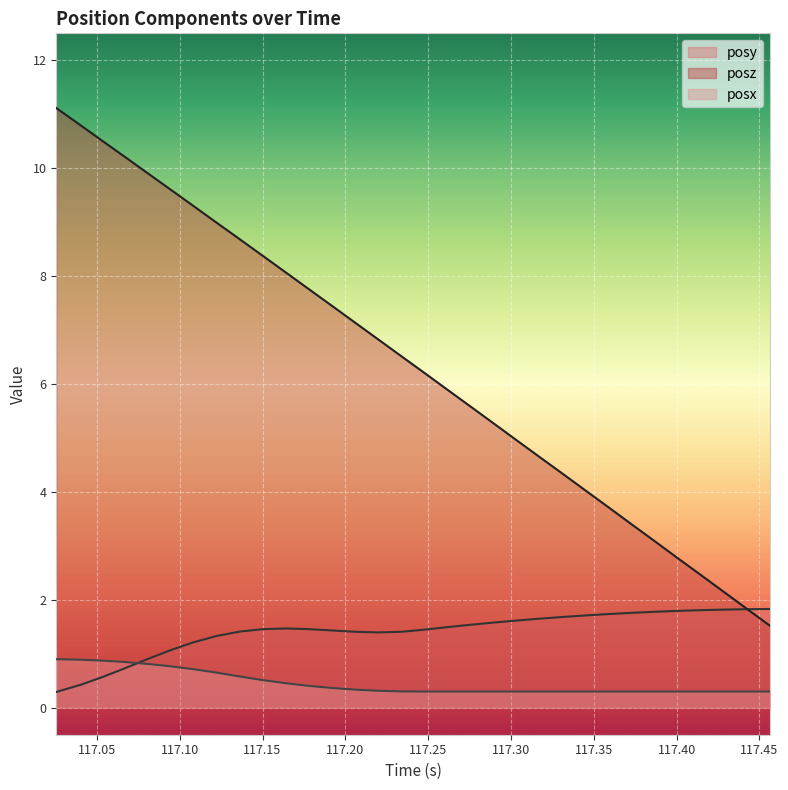

Which series has the widest spread of values?

posz